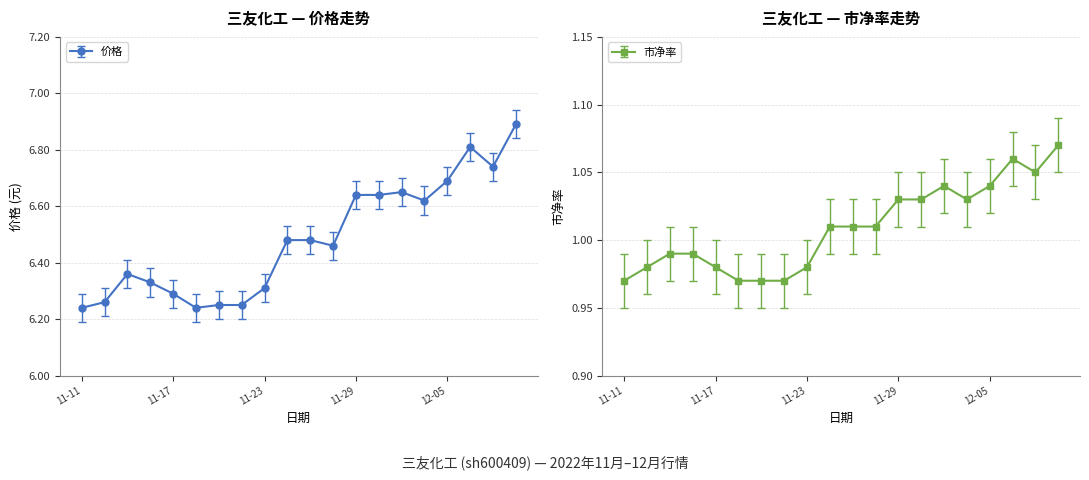

How many lines are shown in the chart?

2